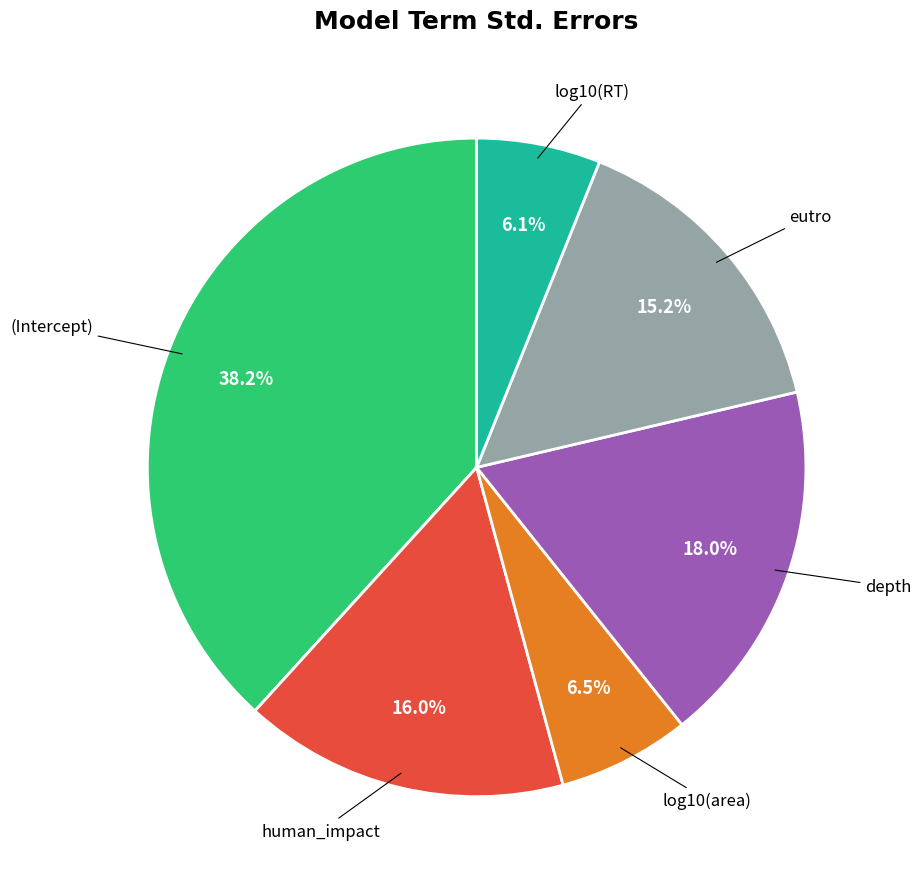

Is there a majority slice in this chart?

No